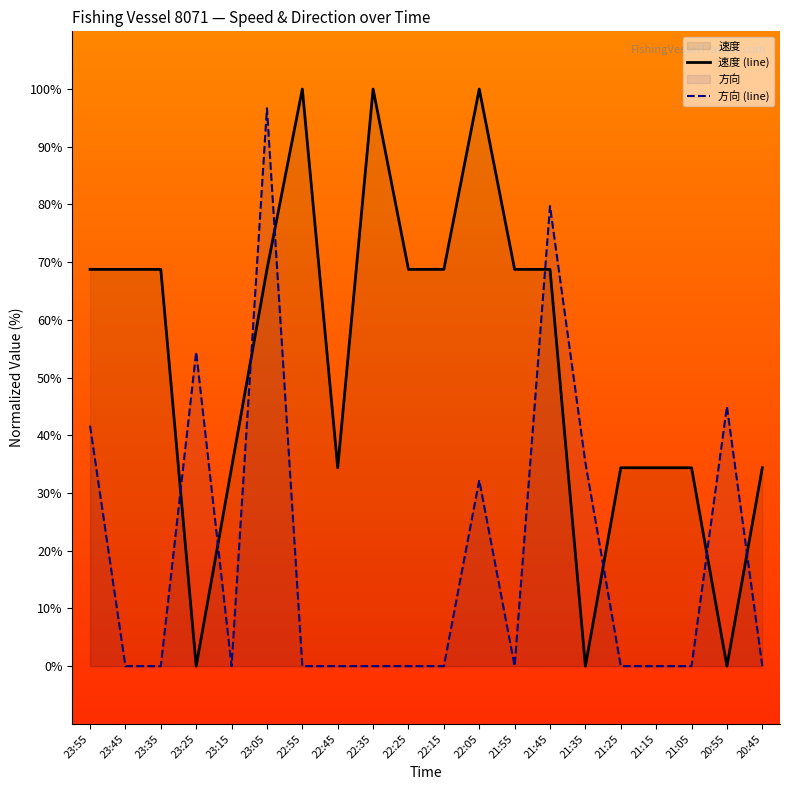

What is the greatest value displayed?

100.0